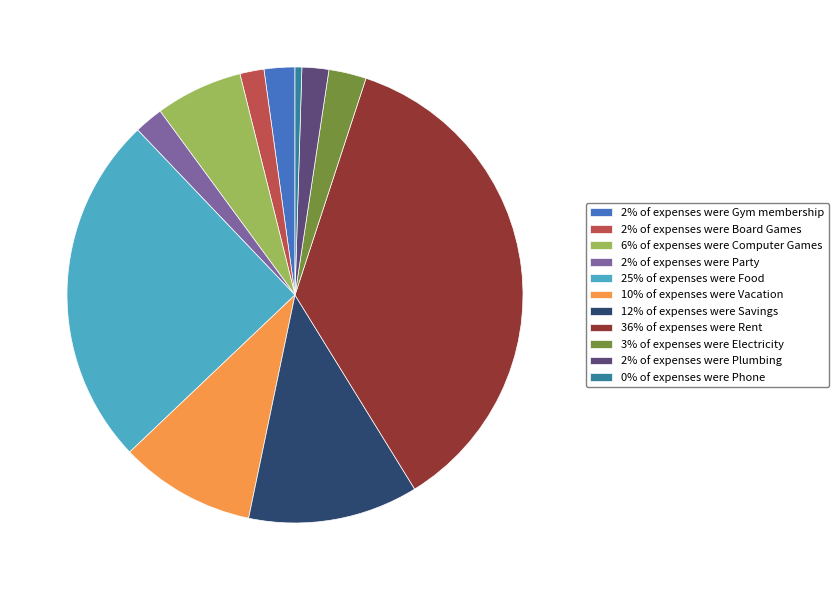

Is 10% of expenses were Vacation the majority of the pie?

No